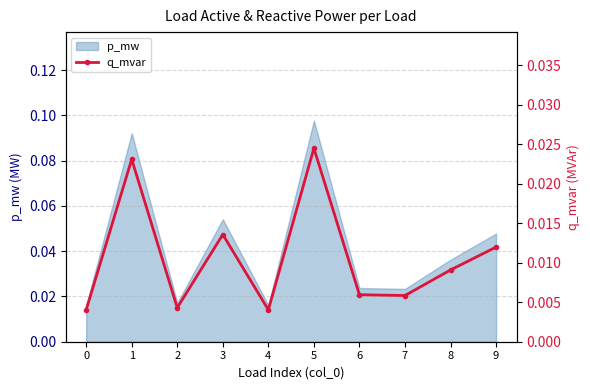

Which category has the highest value in the p_mw series?

5